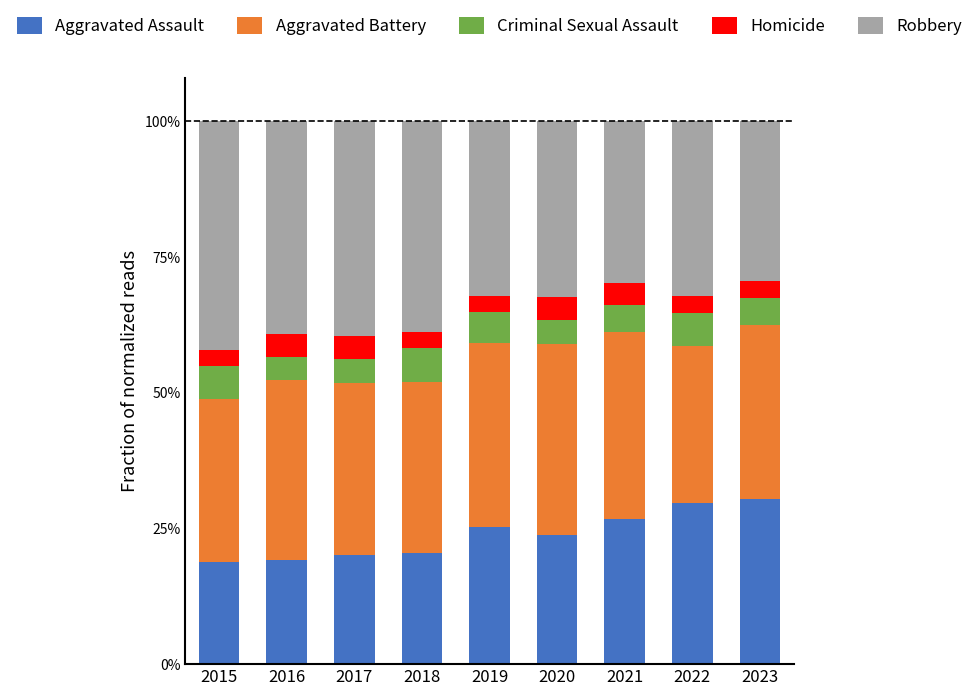

At which category is the sum across all series the highest?

2019